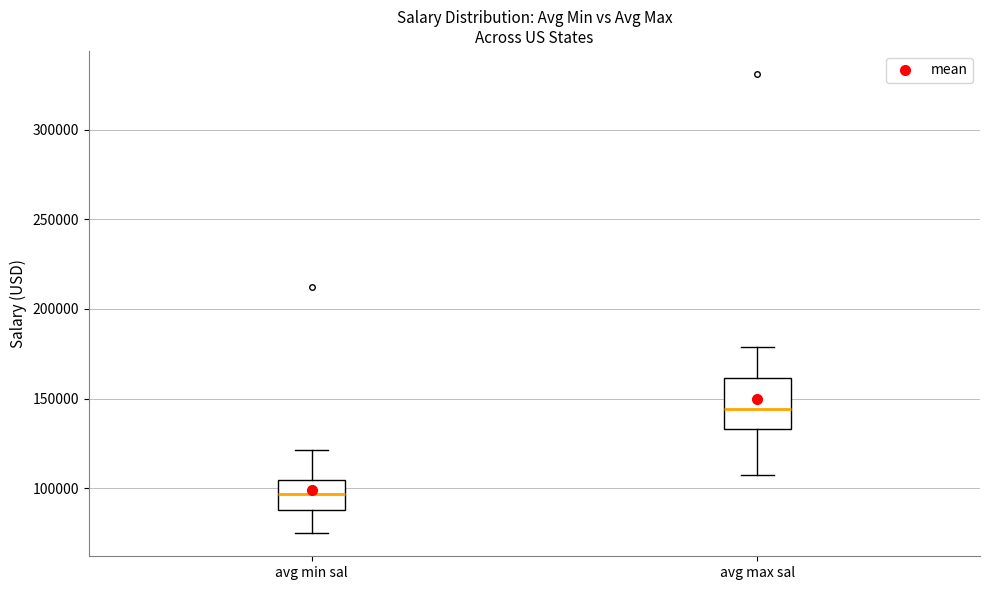

Comparing the boxes themselves (not the whiskers), which one is the tallest?

avg max sal